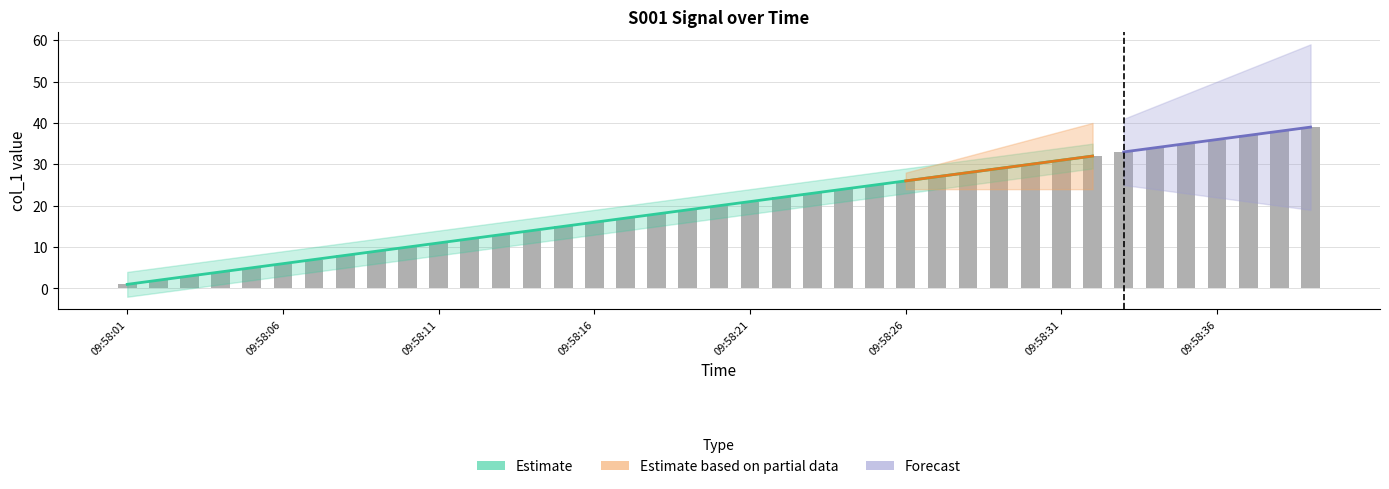

What is the change in value from 09:58:22 to 09:58:37?

+15